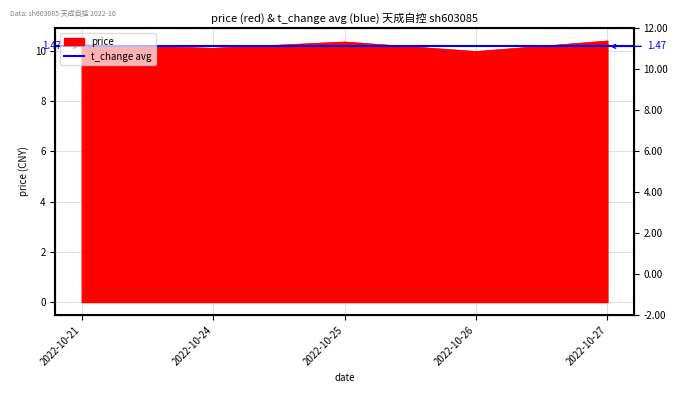

Reading left to right, what are all the values shown in this chart?

10.2	10.1	10.4	10.0	10.4